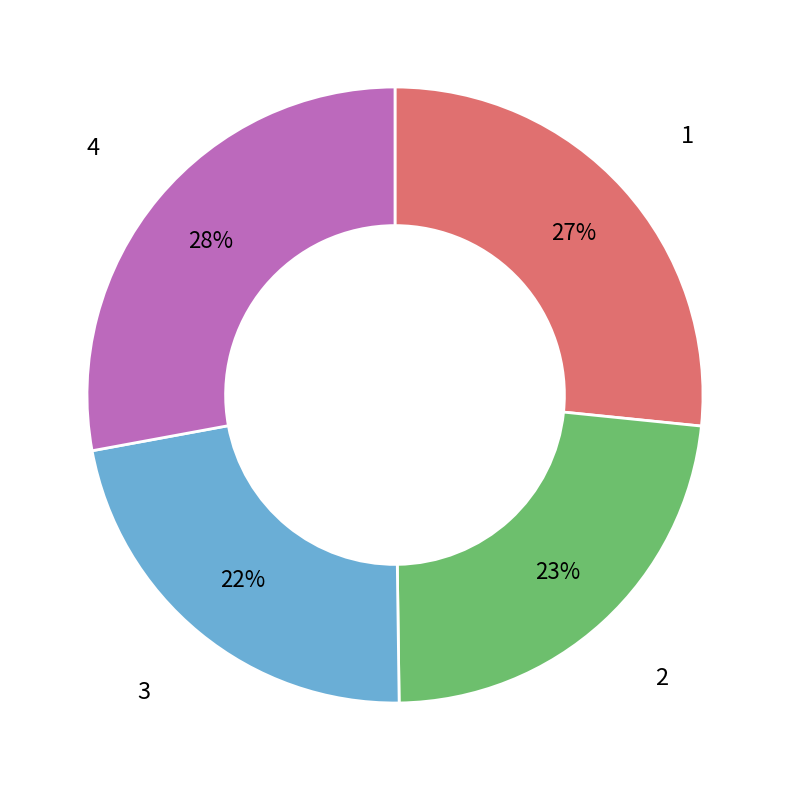

To the nearest percent, what is the average slice percentage?

25%